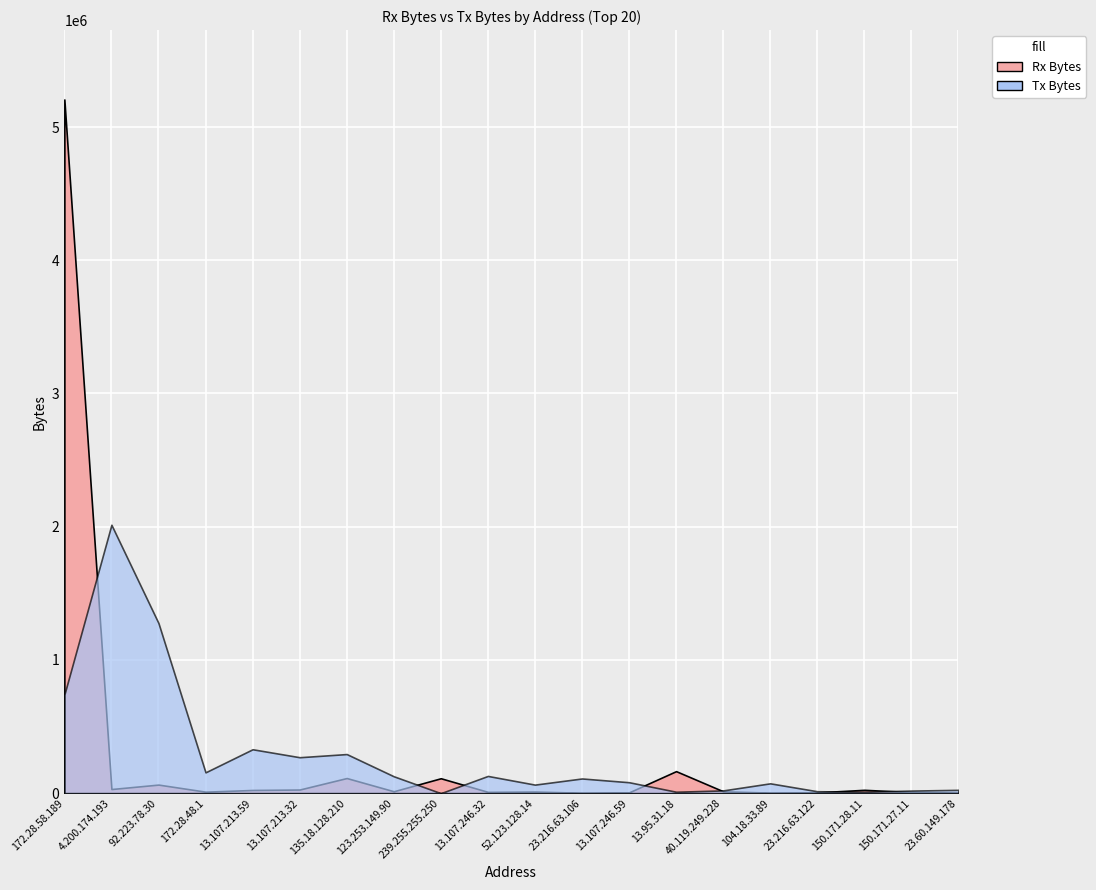

Which series has the largest total across all categories?

Rx Bytes